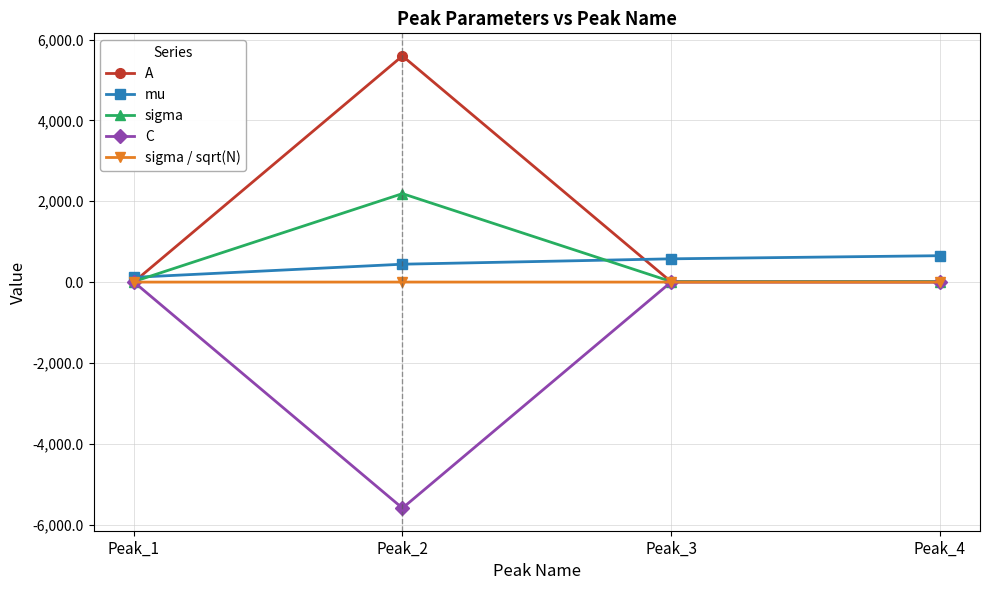

What is the minimum value shown in the chart?

-5590.8